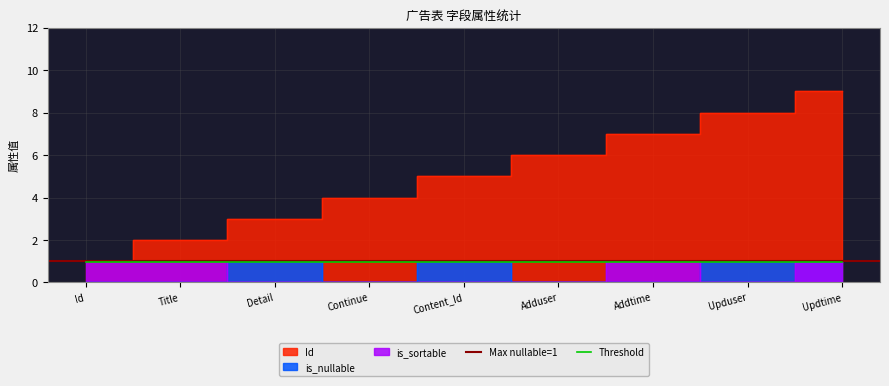

What is the value of the Id point at the 8th from the left?

8